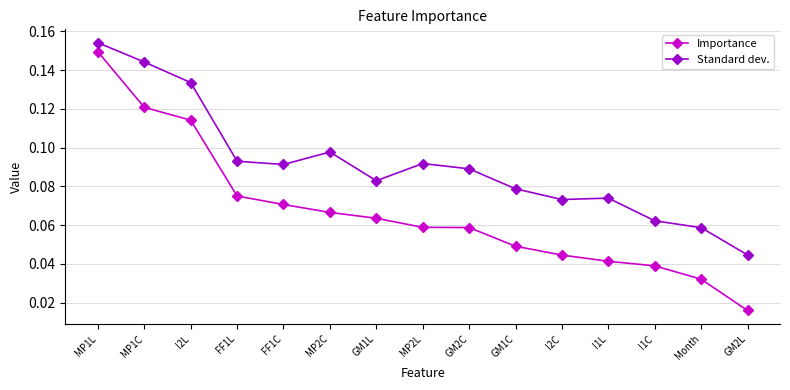

At which label is Importance closest to 0?

GM2L